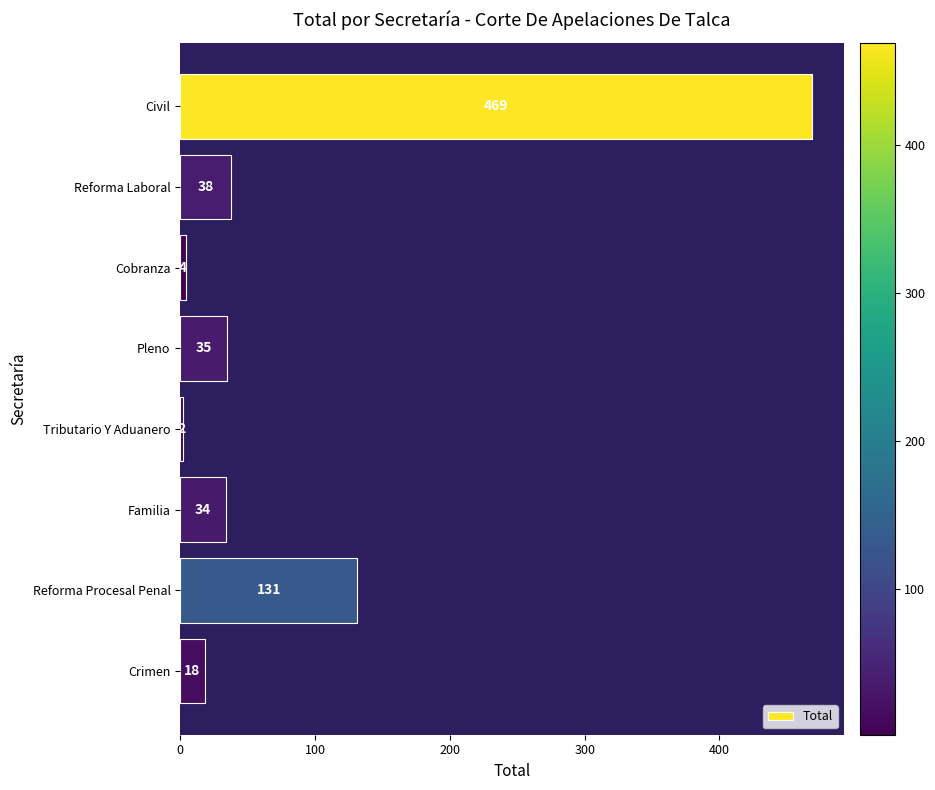

What position from the bottom is Familia?

3